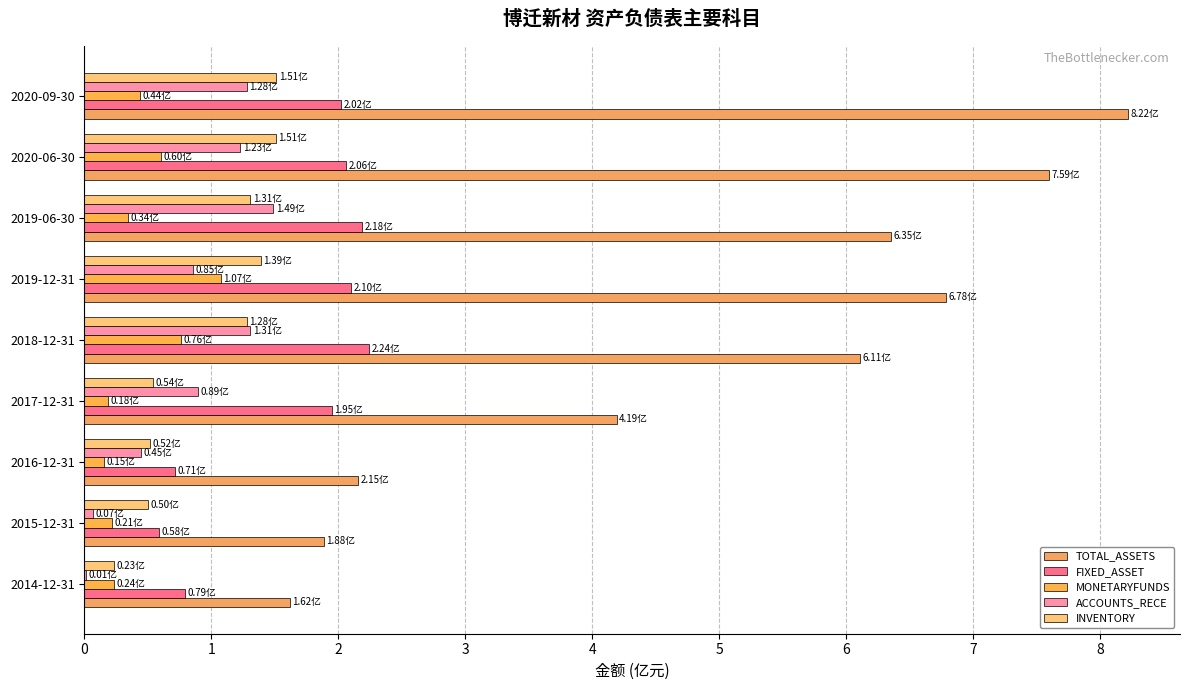

How many categories are shown in the chart?

9